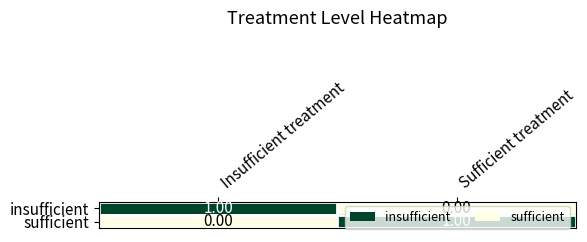

List the labels in order of insufficient value, smallest first.

Sufficient treatment, Insufficient treatment